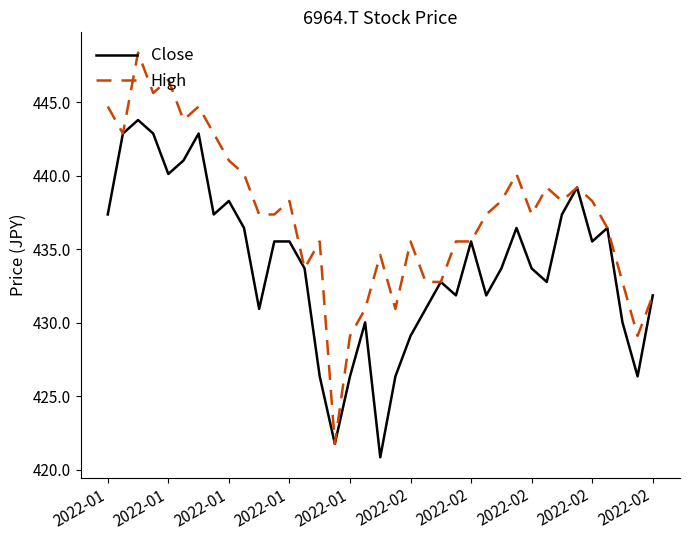

Rank the series by their maximum value, from lowest to highest.

Close, High